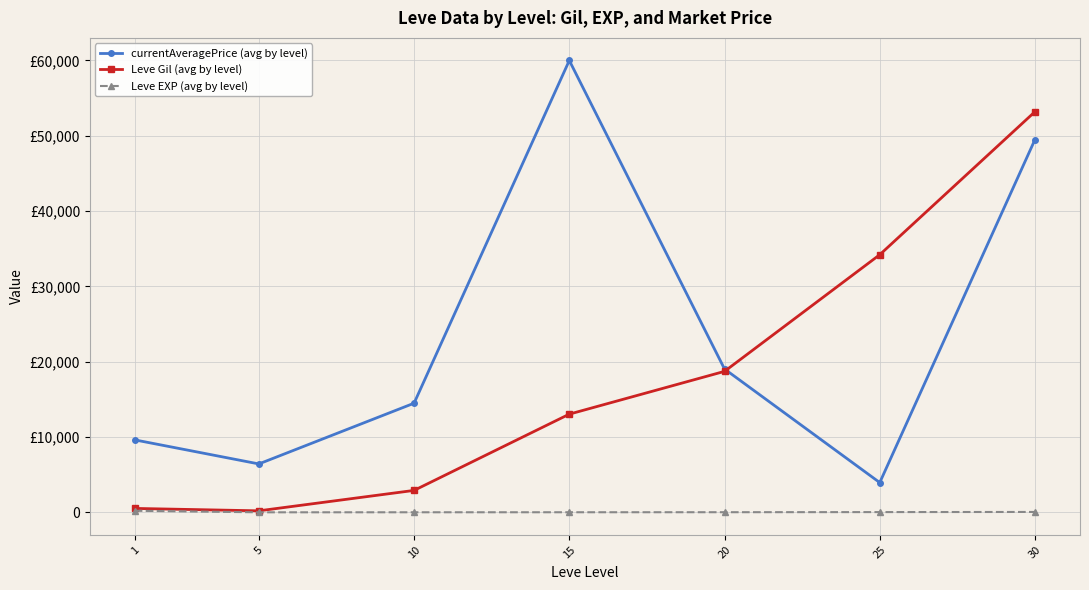

What are all the series names shown in the legend?

currentAveragePrice (avg by level), Leve Gil (avg by level), Leve EXP (avg by level)